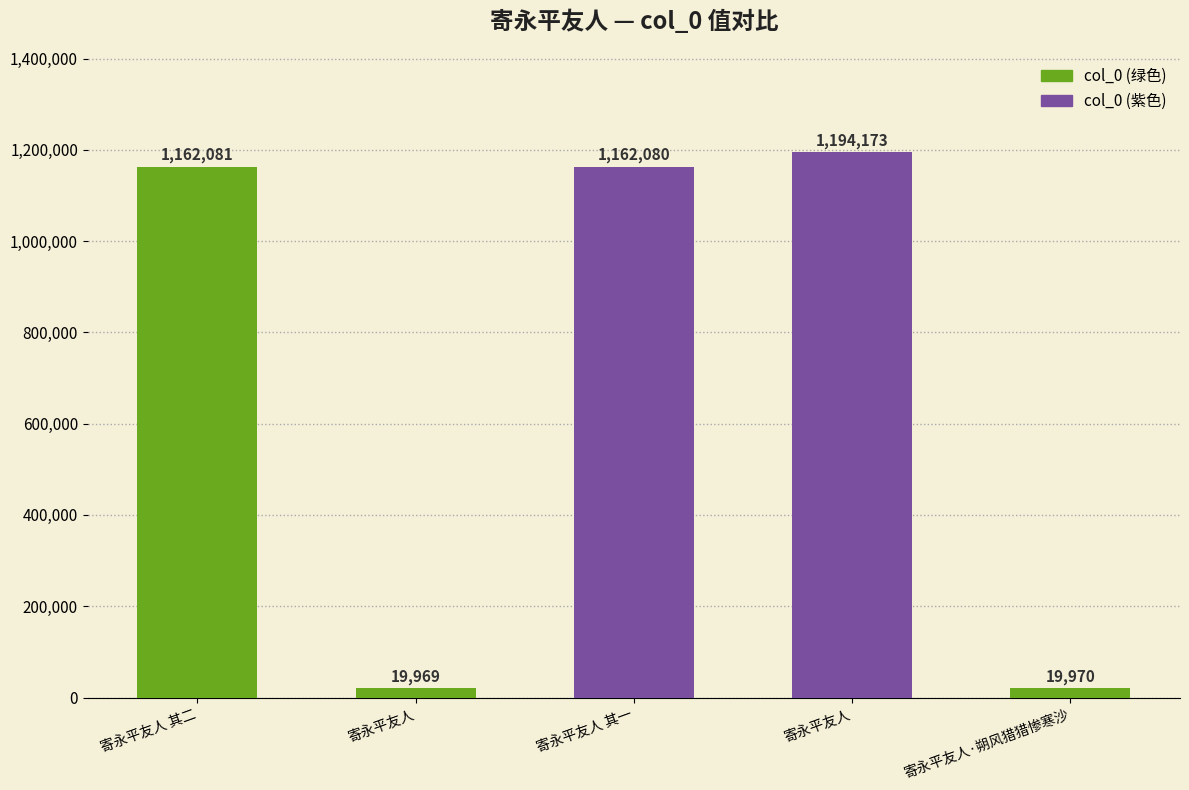

List the labels in order of value, smallest first.

寄永平友人, 寄永平友人·朔风猎猎惨寒沙, 寄永平友人 其一, 寄永平友人 其二, 寄永平友人